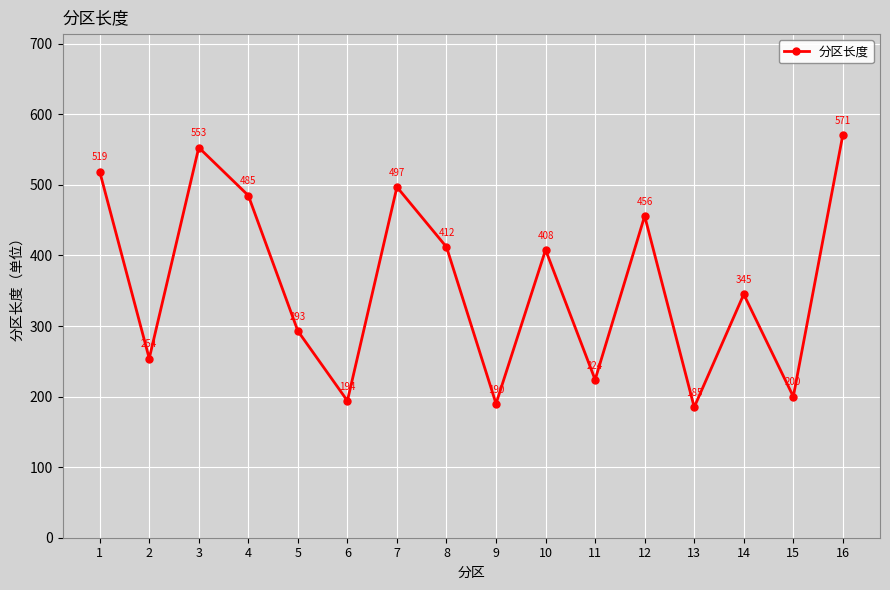

How many data points are less than 408?

8